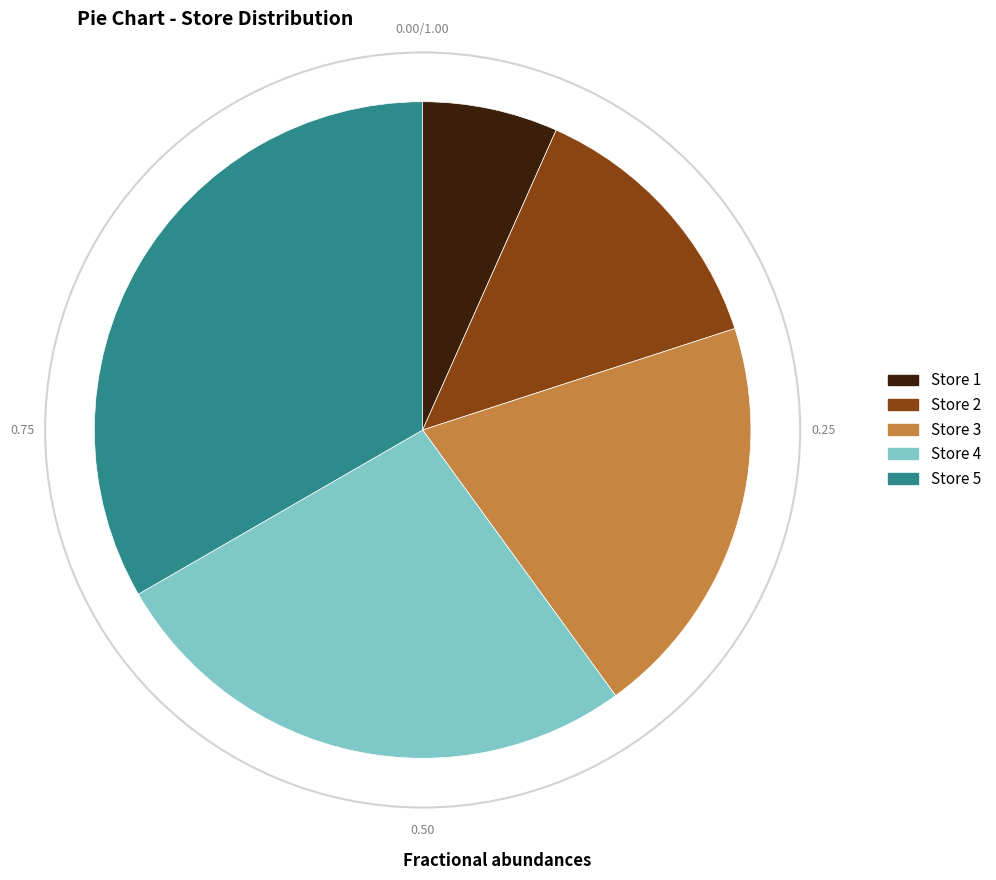

What is the ratio of the value at Store 5 to the value at Store 1?

5.0